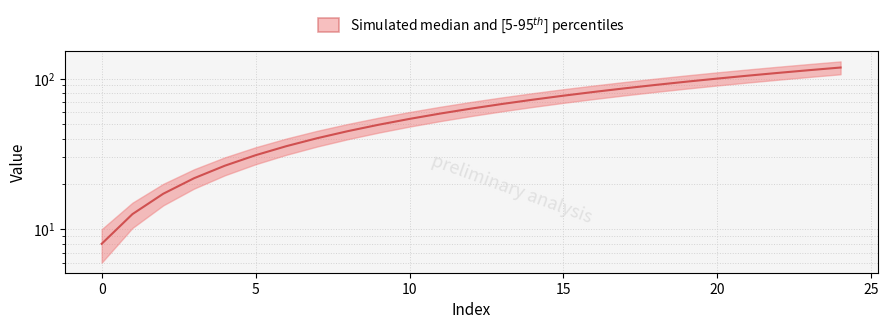

What is the ratio of the value at 8 to the value at 10?

0.8